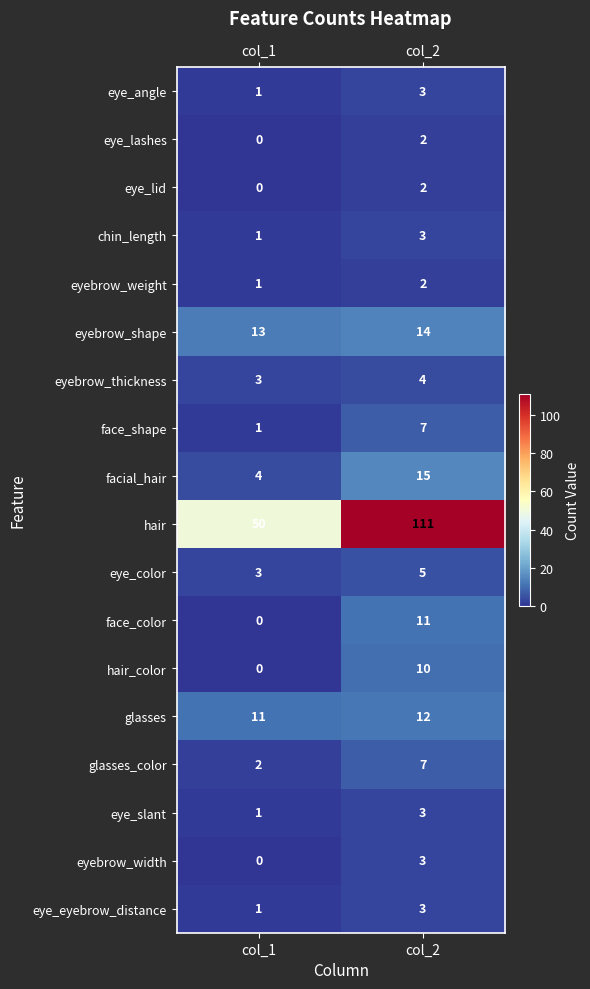

How many distinct data groups are displayed?

18